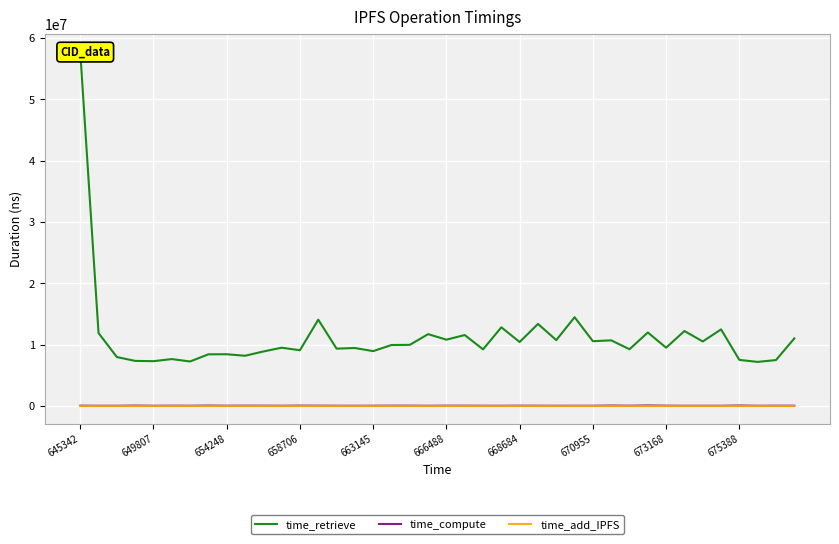

Where is the first local minimum for time_compute?

649807